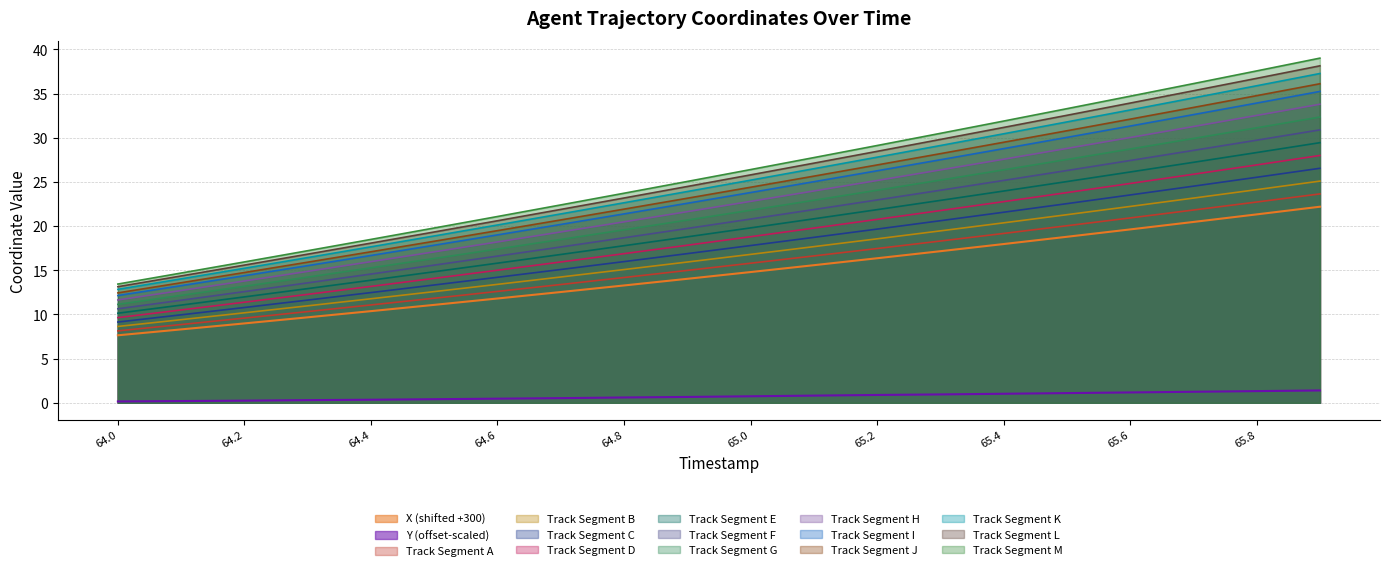

The value of X at 64.6 is 11.8. True or false?

True